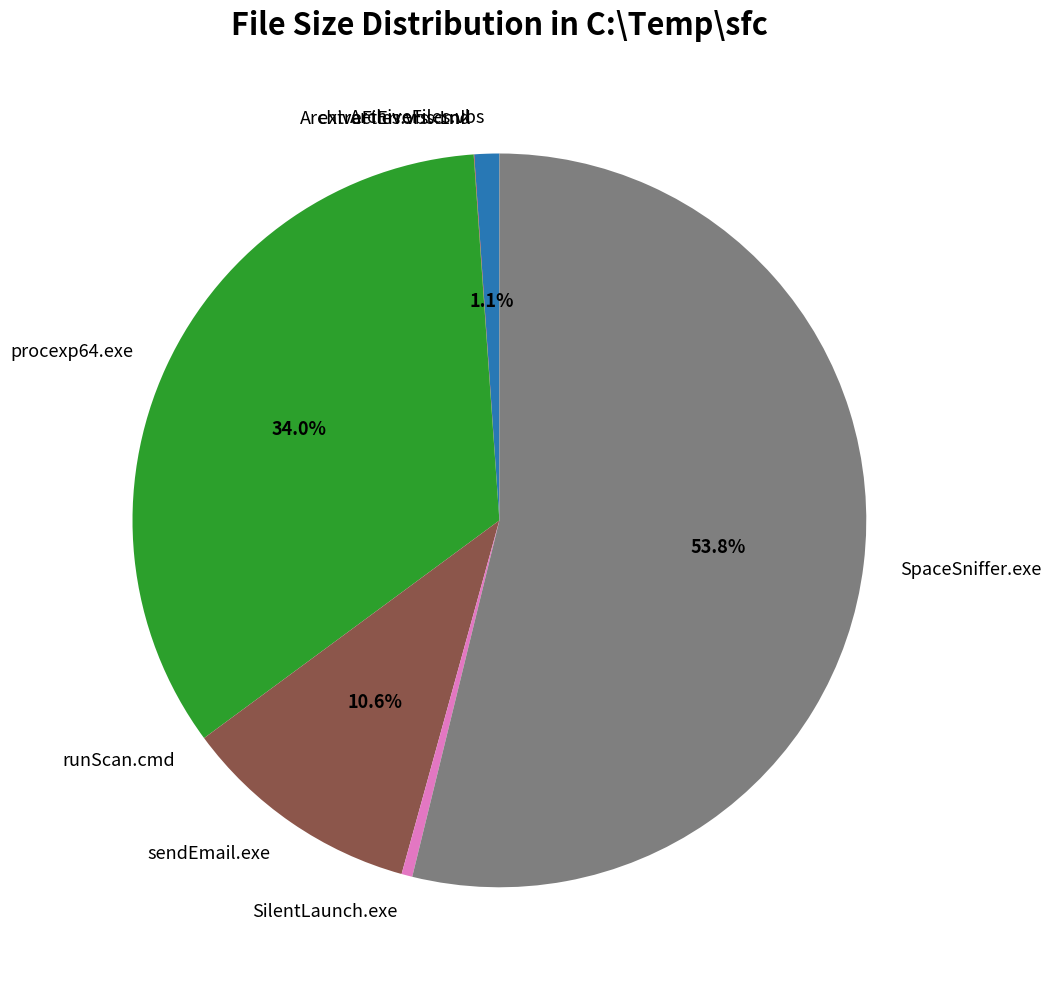

Combined, do sendEmail.exe and SilentLaunch.exe account for over 50%?

No